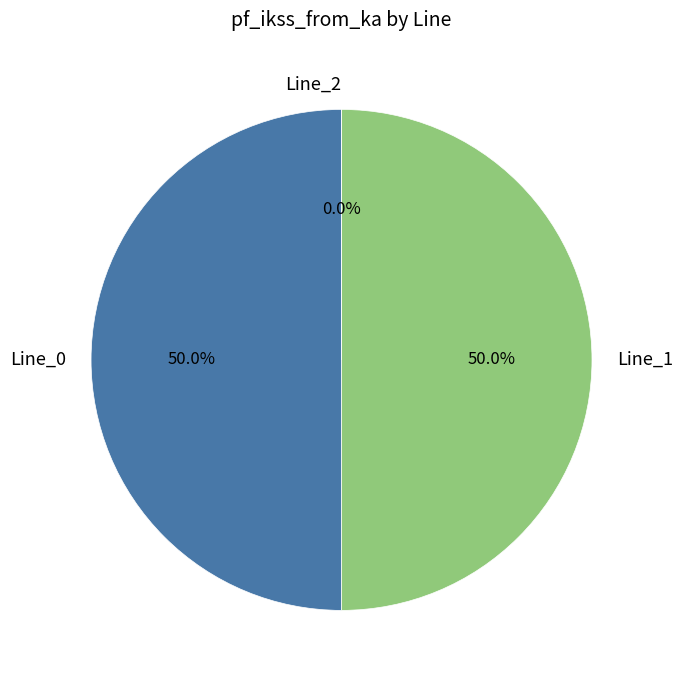

To the nearest percent, what is the combined percentage of Line_0 and Line_2?

50%